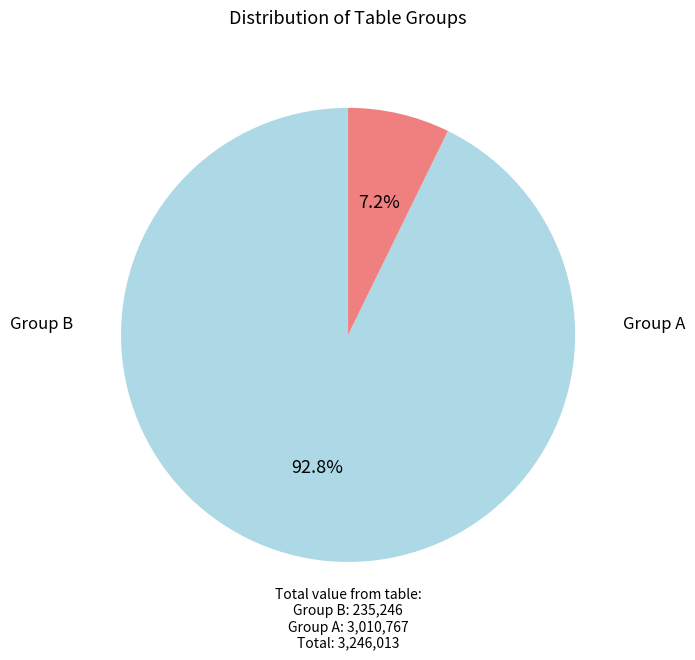

Is there a majority slice in this chart?

Yes